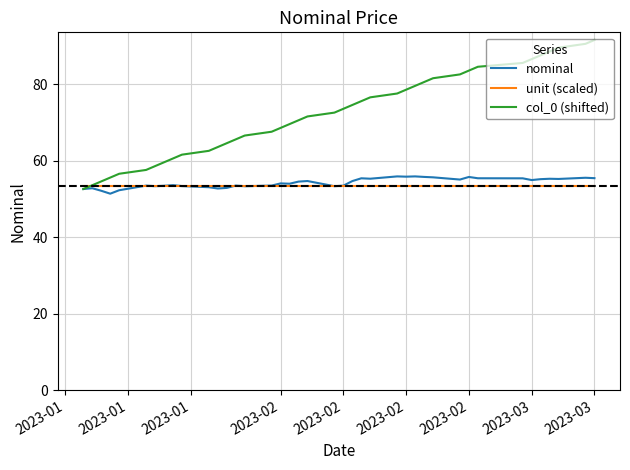

How many intersections are there between unit (scaled) and col_0 (shifted)?

1